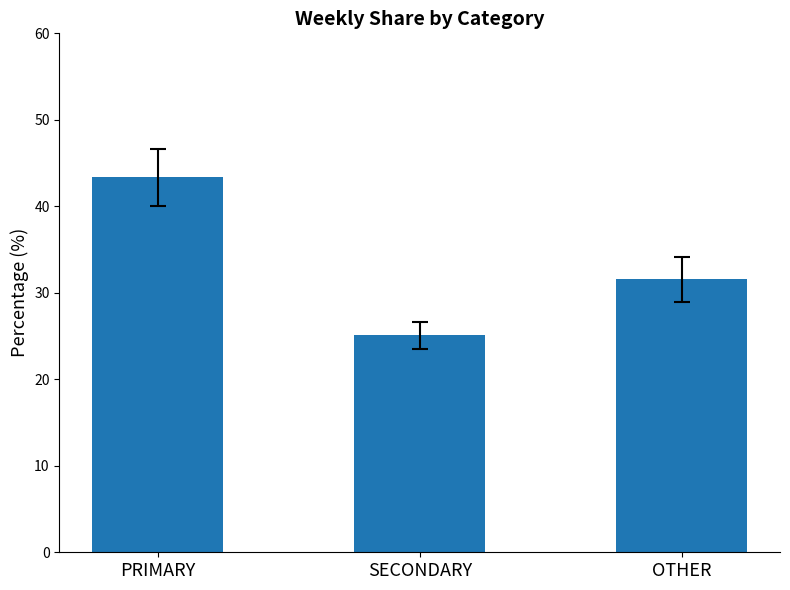

The value of SECONDARY at '22, wk51 is 6.1. True or false?

False